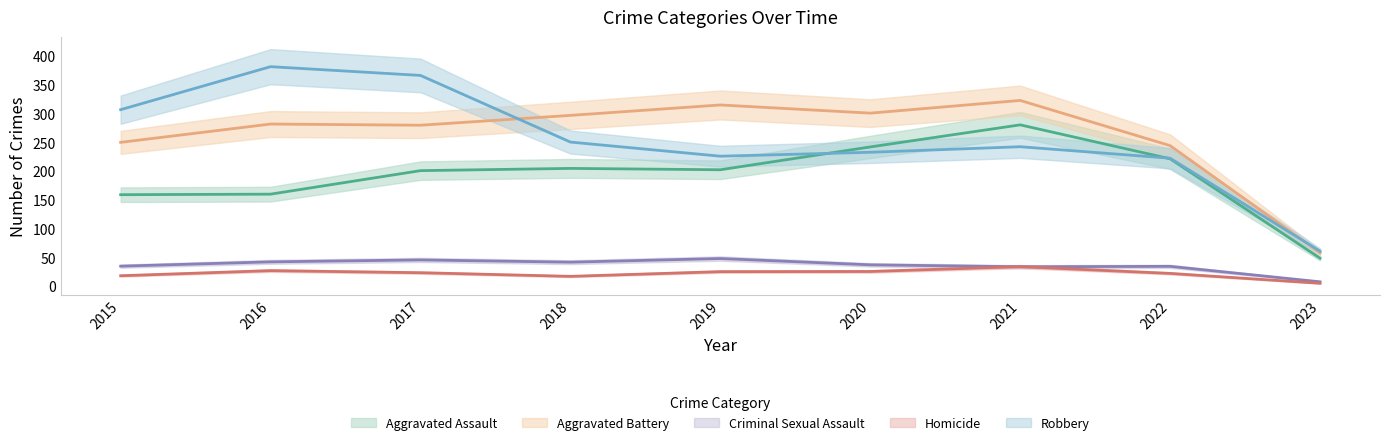

Rank the series by their maximum value, from highest to lowest.

Robbery, Aggravated Battery, Aggravated Assault, Criminal Sexual Assault, Homicide